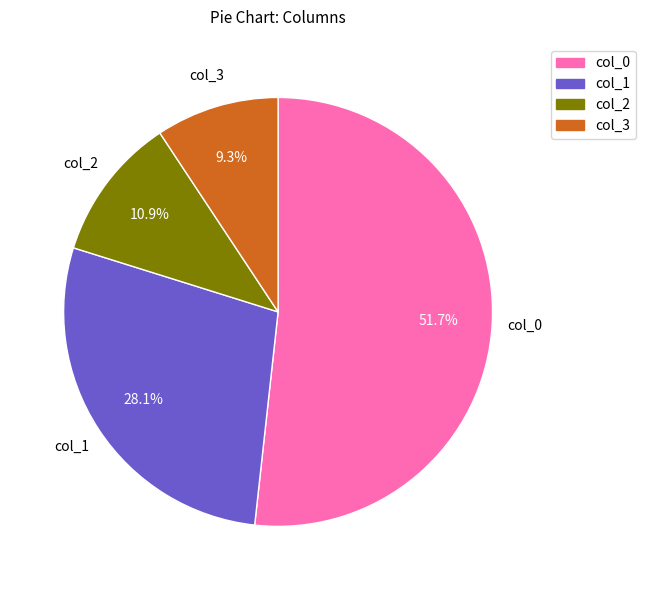

How many slices are in this pie chart?

4